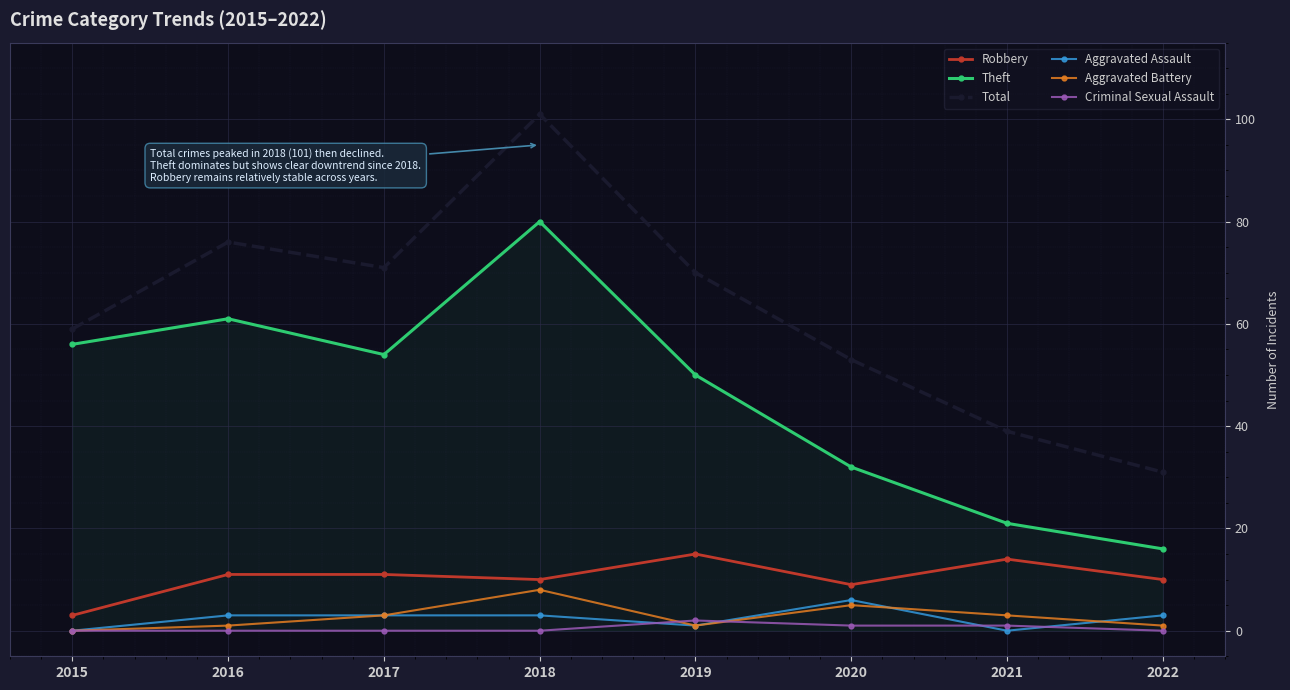

At which category does the chart reach its peak across all series?

2018